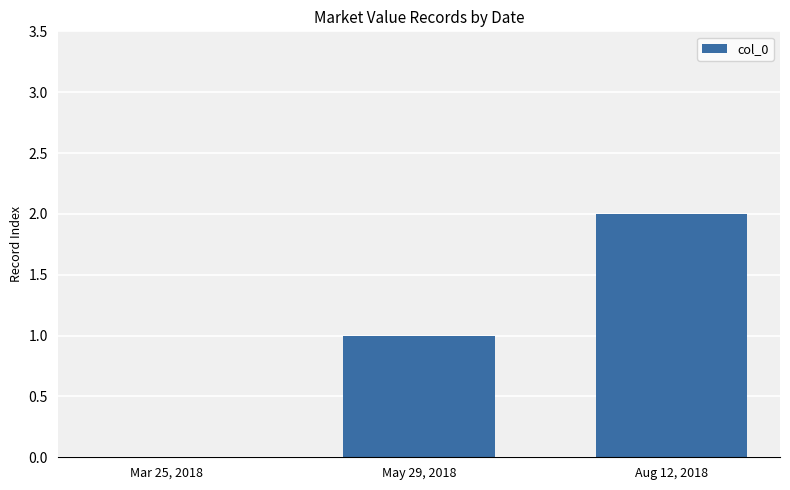

At which category does the chart reach its peak across all series?

Aug 12, 2018